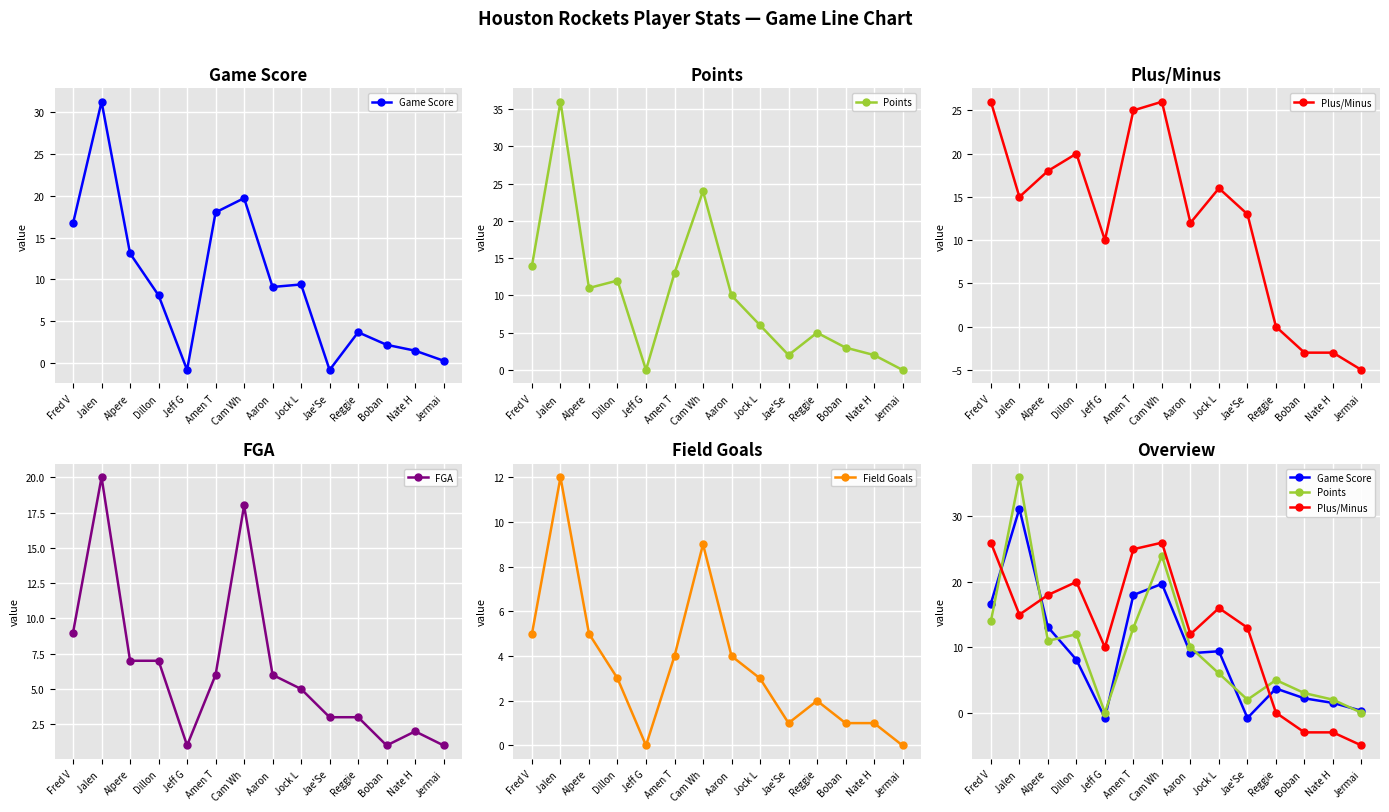

How many values in the Game Score series exceed 9?

7